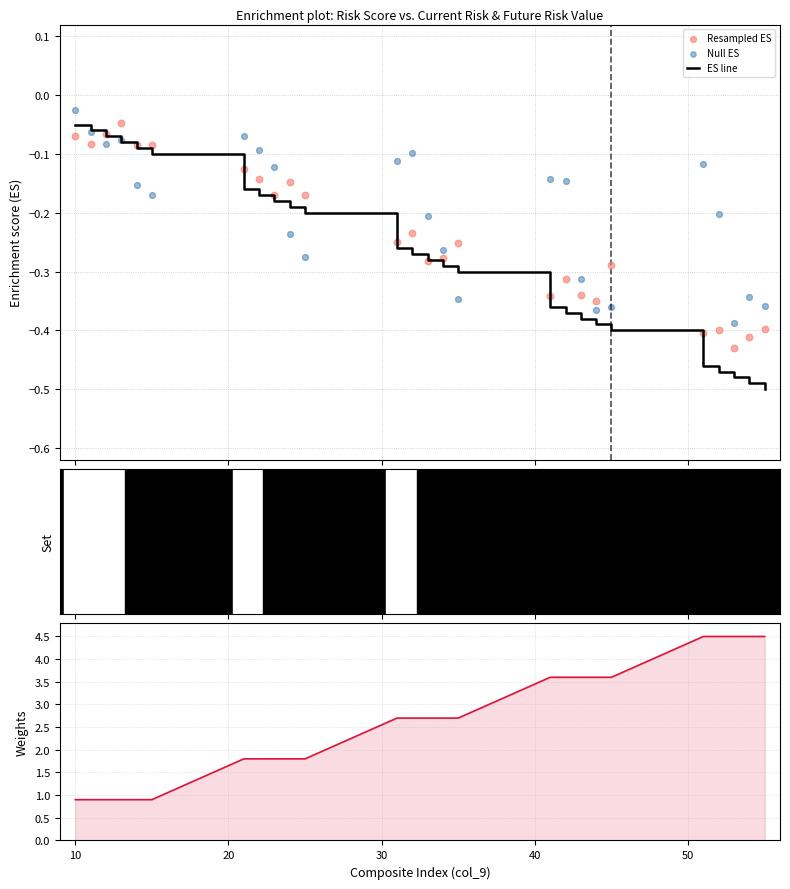

Which series reaches the minimum Y coordinate?

ES line